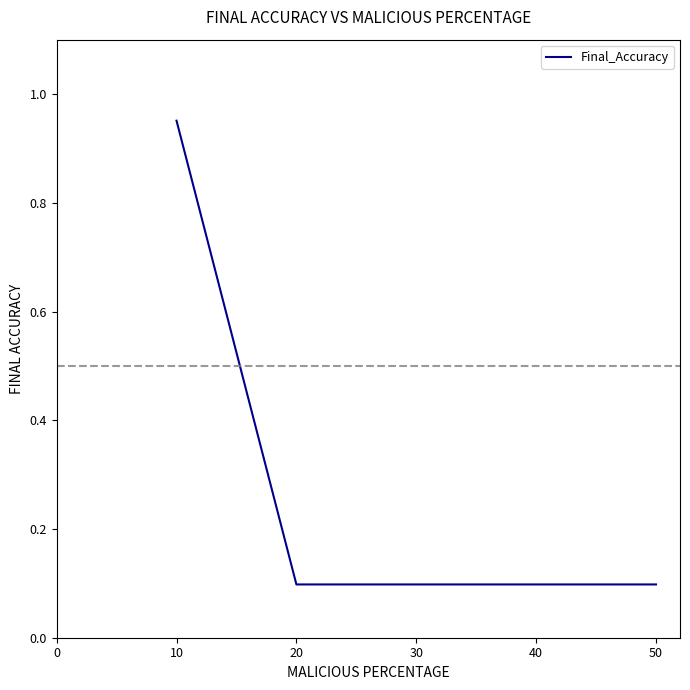

What is the sum of all values?

1.1